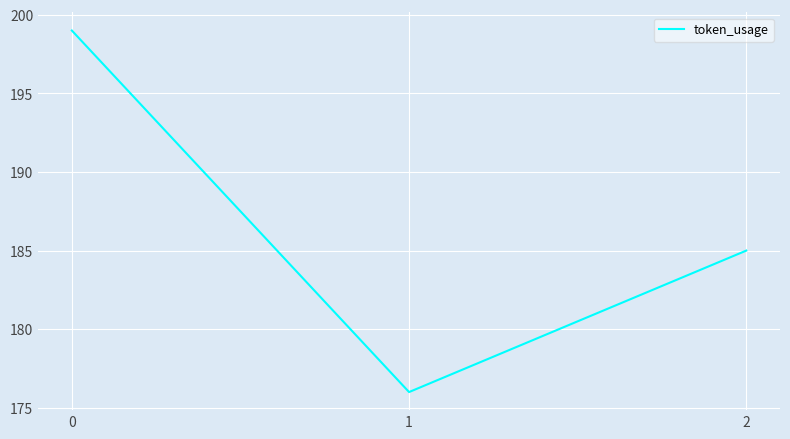

What is the ratio of the value at 2 to the value at 1?

1.1